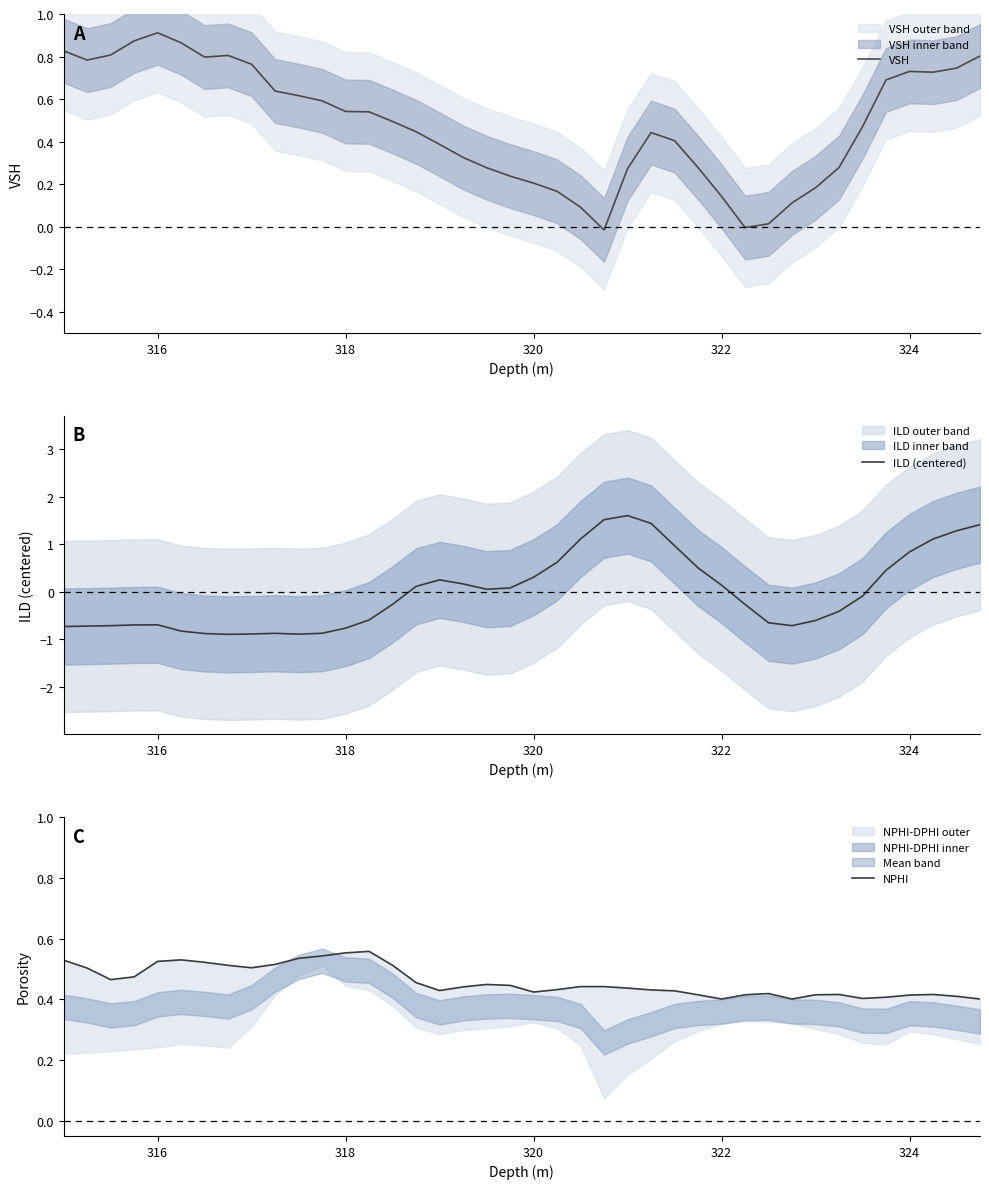

What is the maximum value for ILD (centered)?

1.6